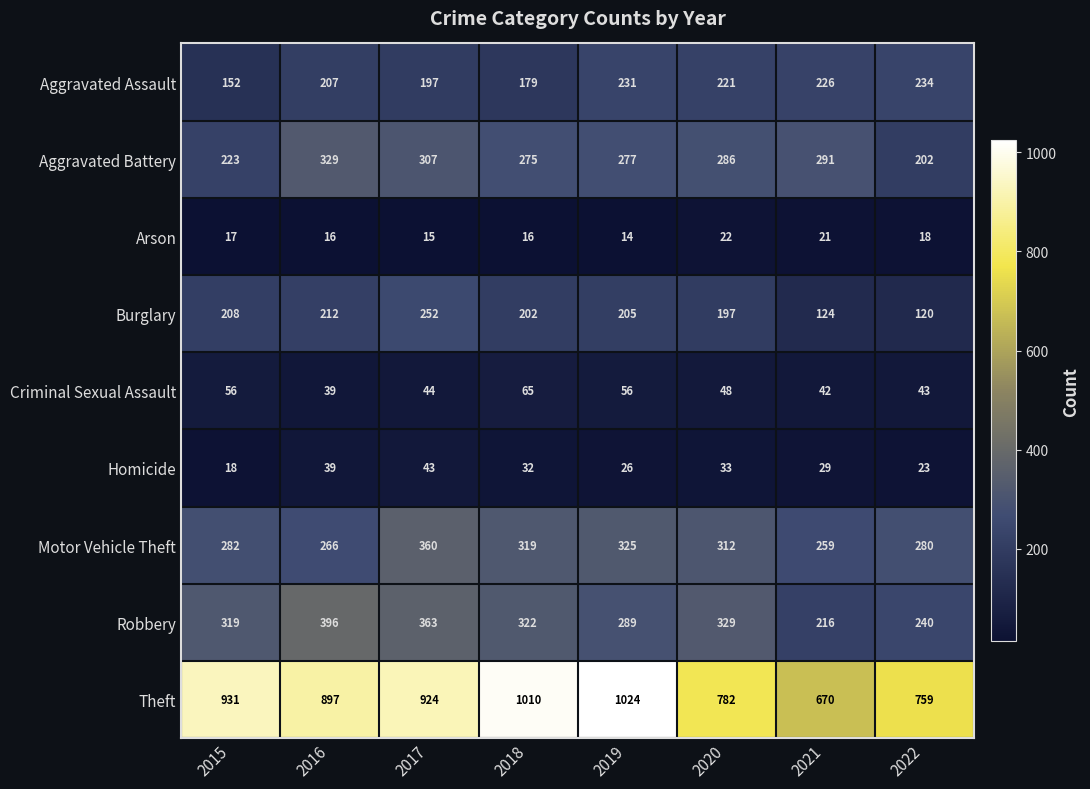

What is the sum of the Criminal Sexual Assault values at 2022 and 2016?

82